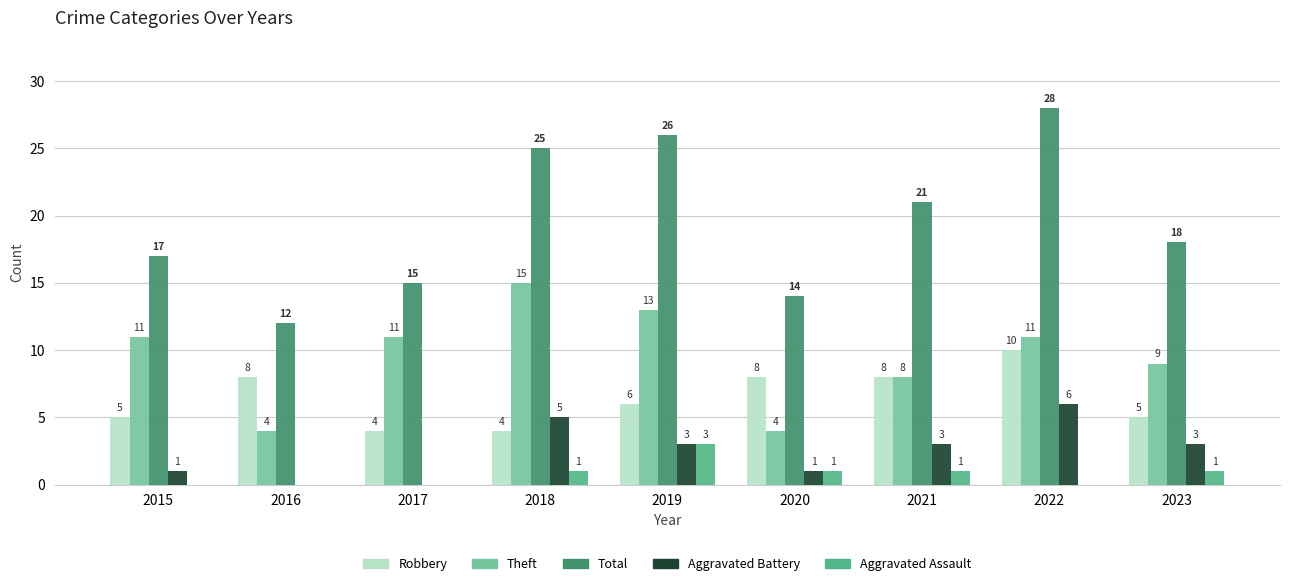

Is it true that Aggravated Battery equals 0 at 2015?

False